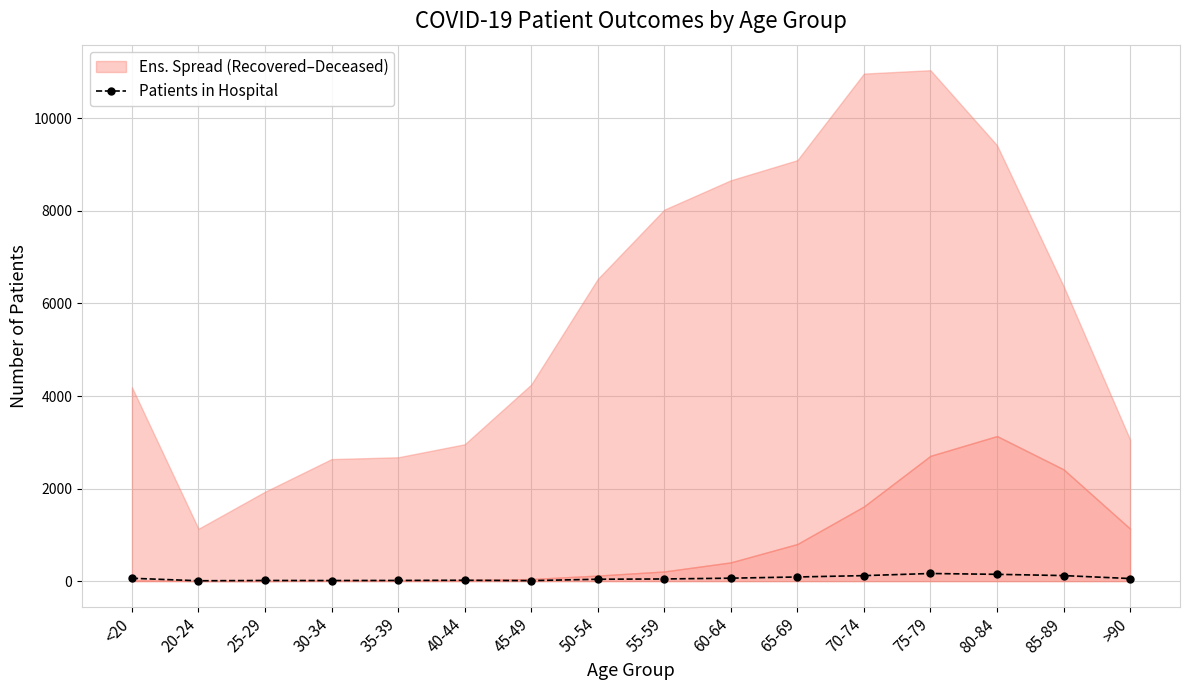

How many categories are shown in the chart?

16